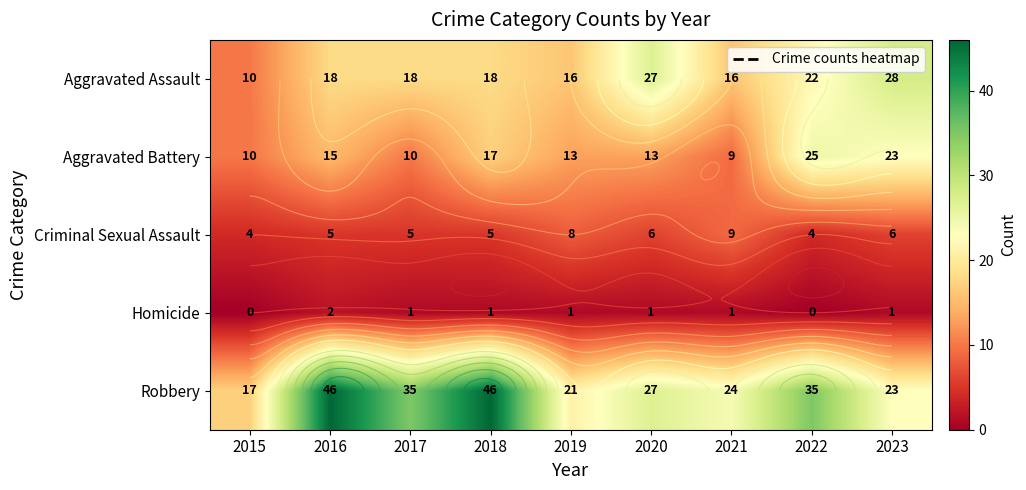

Is the value of Aggravated Assault at 2022 greater than the value of Criminal Sexual Assault at 2019?

Yes